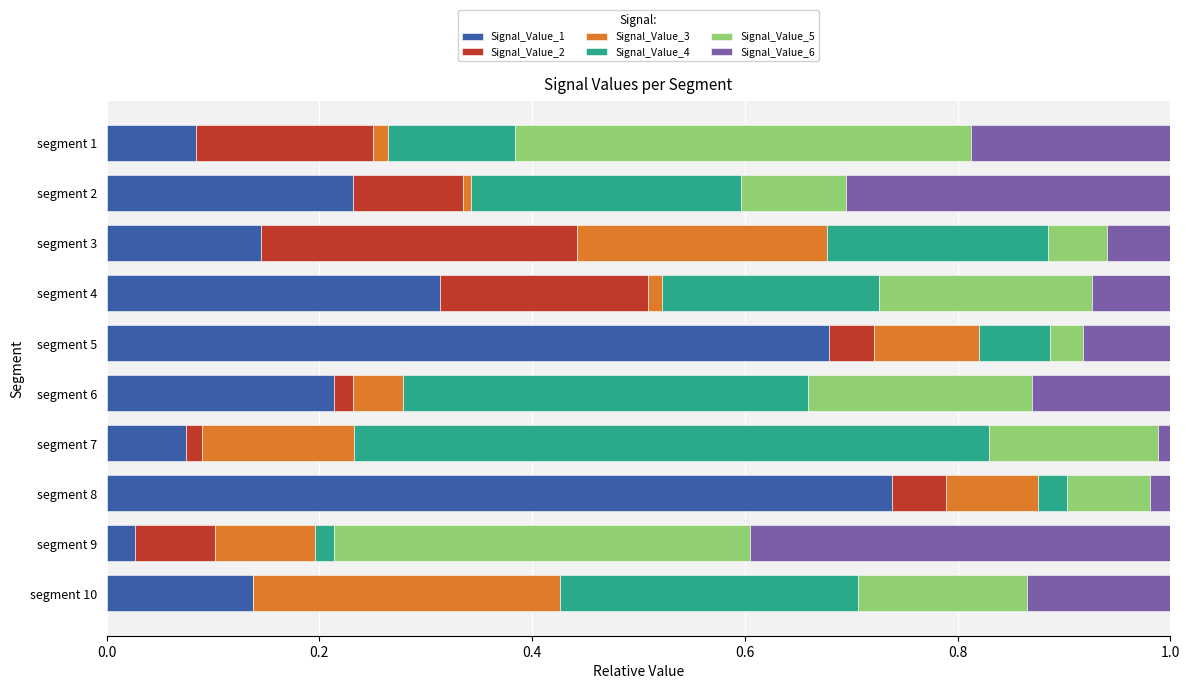

Which category has the highest value in the Signal_Value_1 series?

segment 8